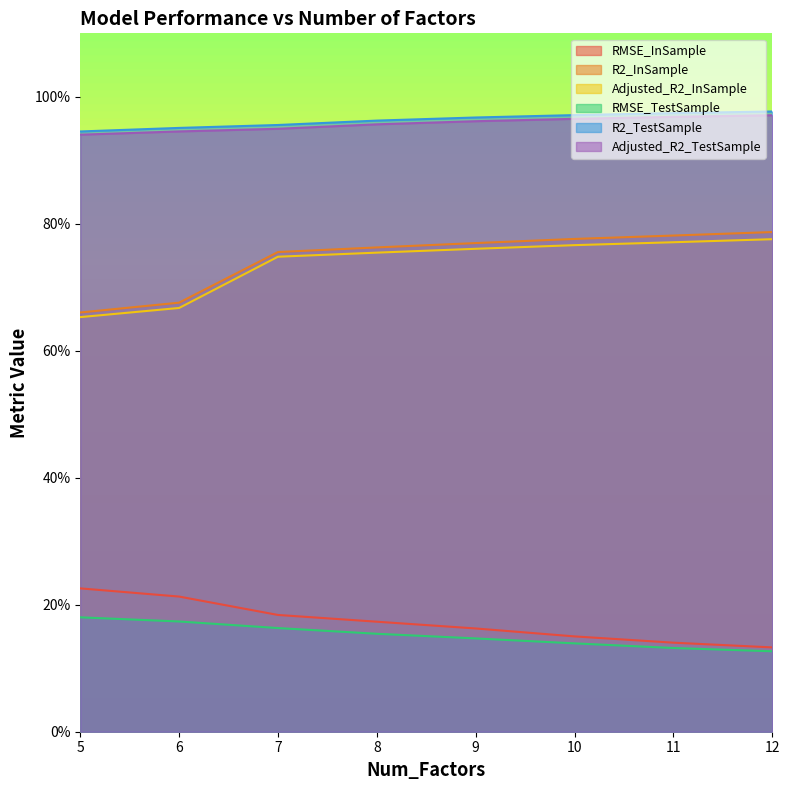

What are all the series names shown in the legend?

RMSE_InSample, R2_InSample, Adjusted_R2_InSample, RMSE_TestSample, R2_TestSample, Adjusted_R2_TestSample